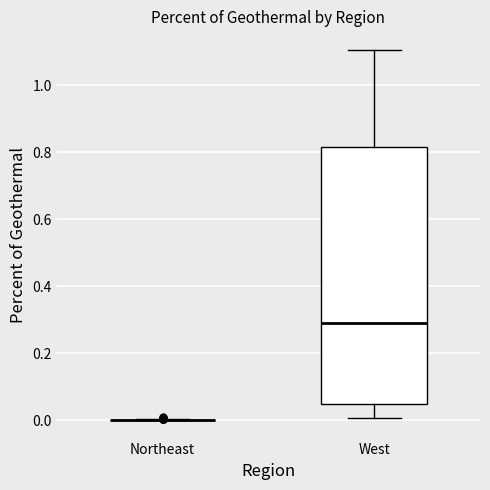

Reading left to right, transcribe this box plot: for each box, give where its median line is, the range the box spans, and where its two whiskers end, as read against the y-axis. The values are not printed on the chart, so give them approximately, as read against the axis.

Northeast: box collapsed to a line at 0.00, whiskers 0.00 to 0.00
West: median 0.28, box 0.04 to 0.82, whiskers 0.00 to 1.10